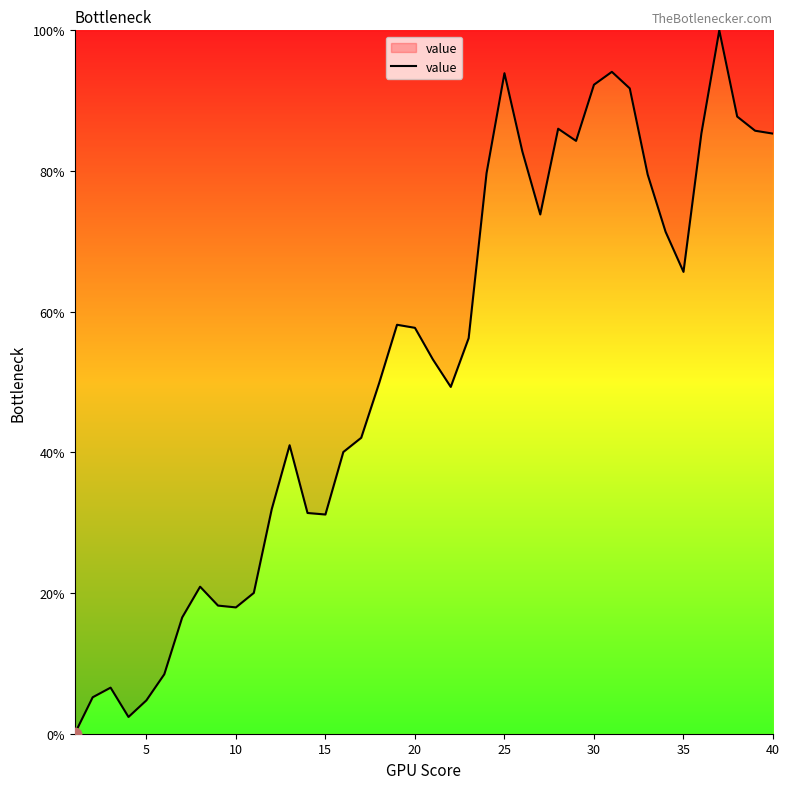

What is the difference between the maximum and minimum values?

100.0